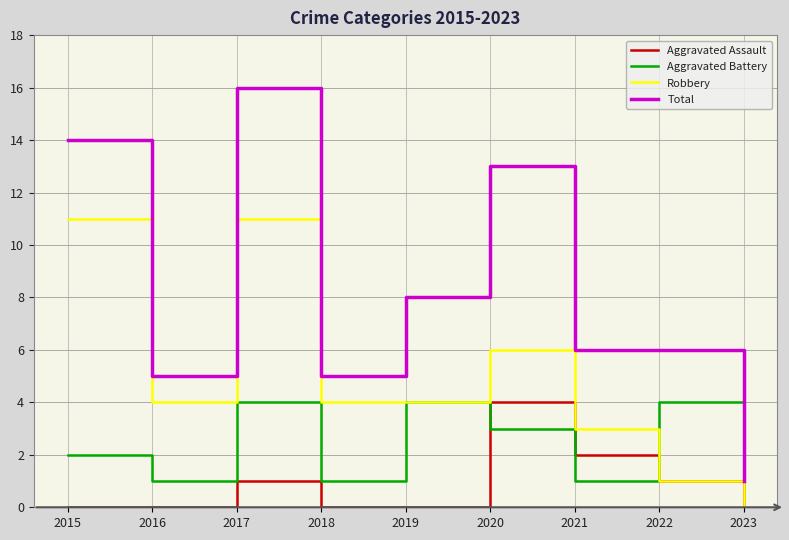

Which series has the largest range (max minus min)?

Total